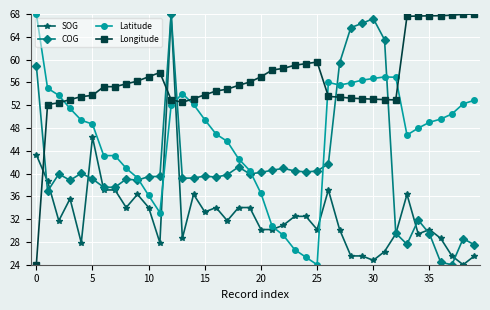

Which series has the largest total across all categories?

Longitude